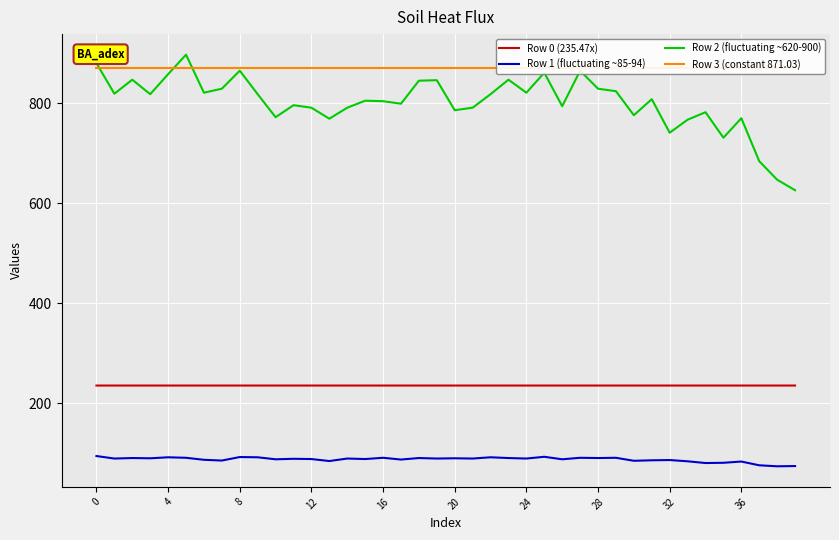

What are all the series names shown in the legend?

Row 0 (235.47x), Row 1 (fluctuating ~85-94), Row 2 (fluctuating ~620-900), Row 3 (constant 871.03)